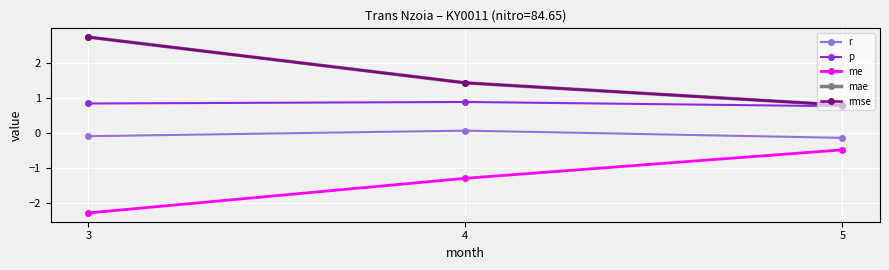

At which category does the chart reach its minimum across all series?

3